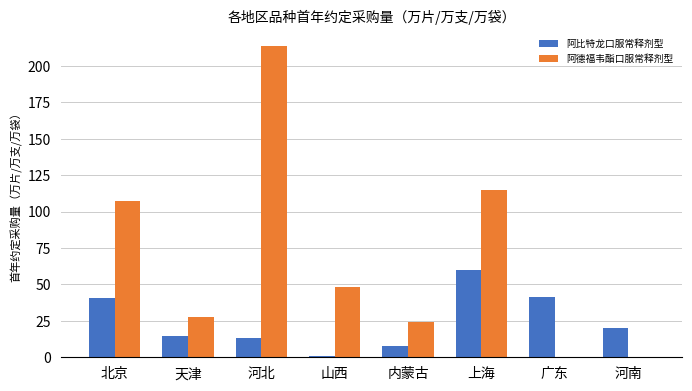

What is the average value of the 阿比特龙口服常释剂型 series?

24.8